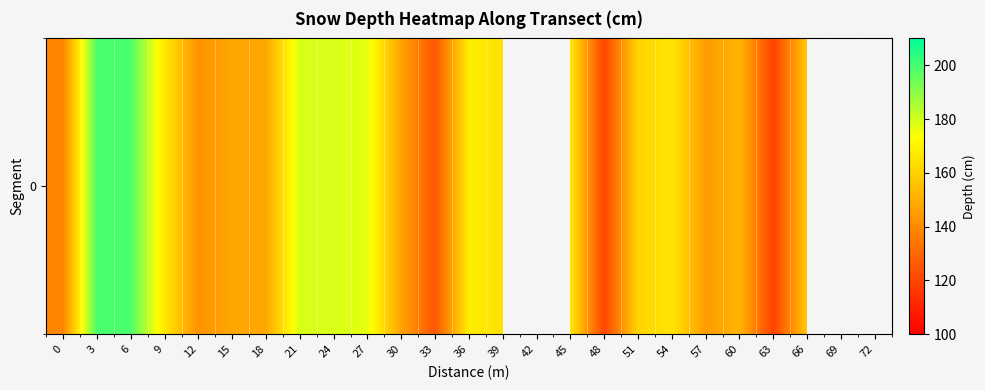

Reading left to right, transcribe all the data shown in this chart.

0=138	3=199	6=199	9=167	12=142	15=148	18=148	21=179	24=179	27=177	30=147	33=125	36=168	39=165	42=0	45=167	48=120	51=161	54=166	57=145	60=152	63=119	66=158	69=0	72=0